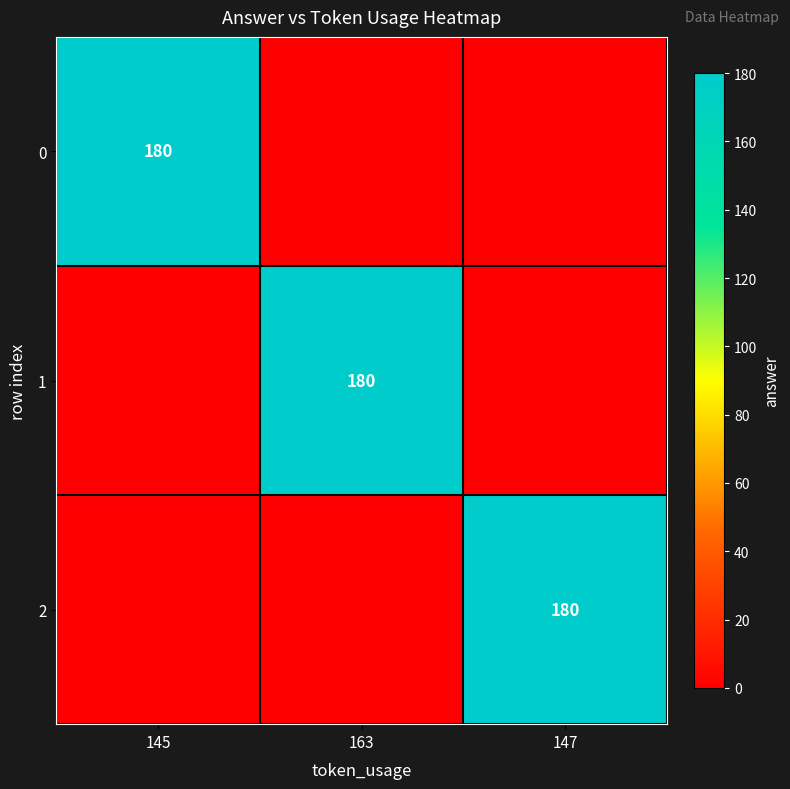

Which category has the highest value across all series?

145